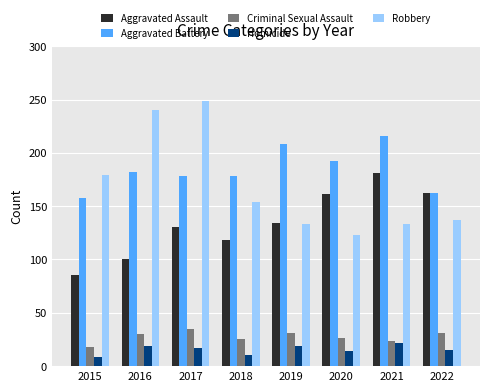

What is the total value across all series at 2015?

449